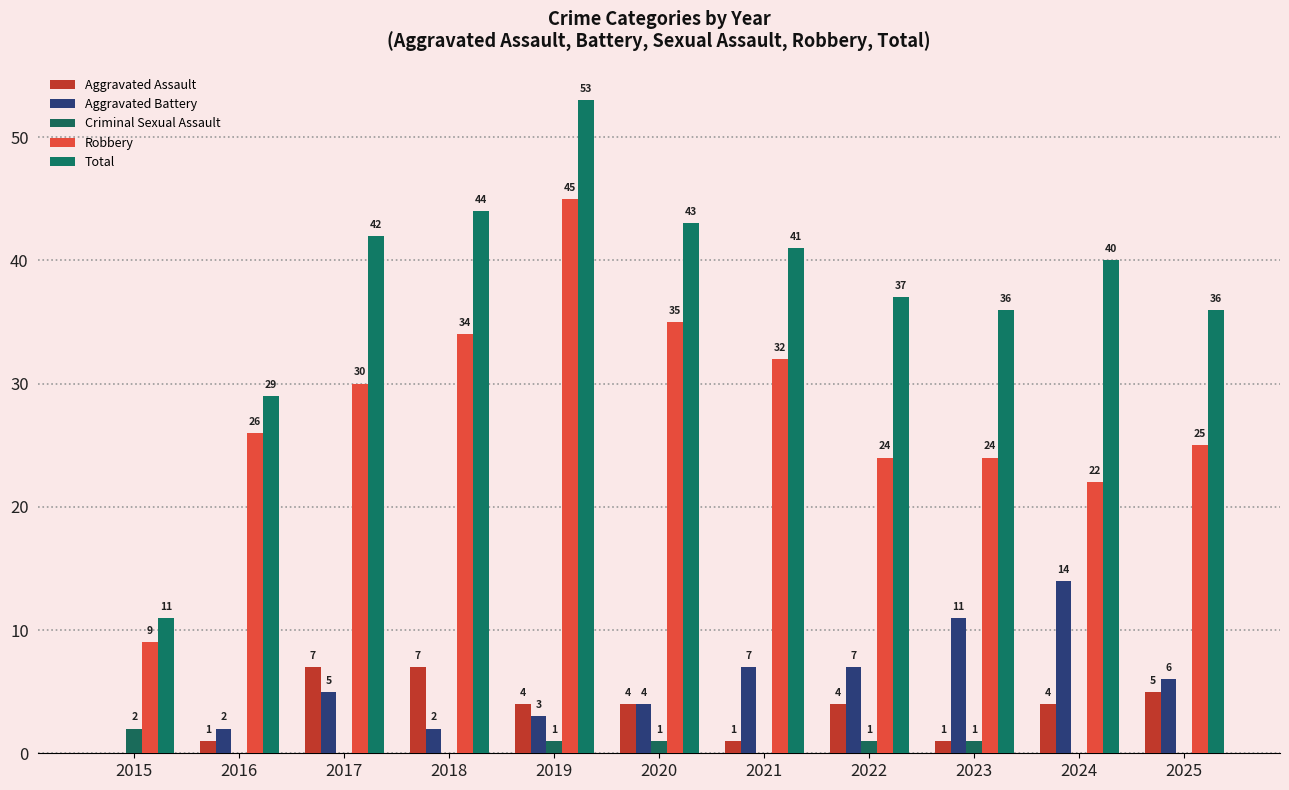

At which category is the sum across all series the highest?

2019